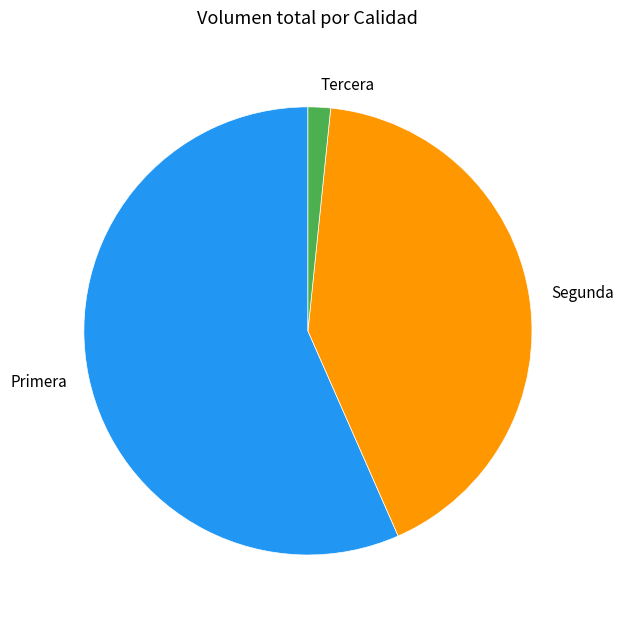

How many segments does this pie chart have?

3